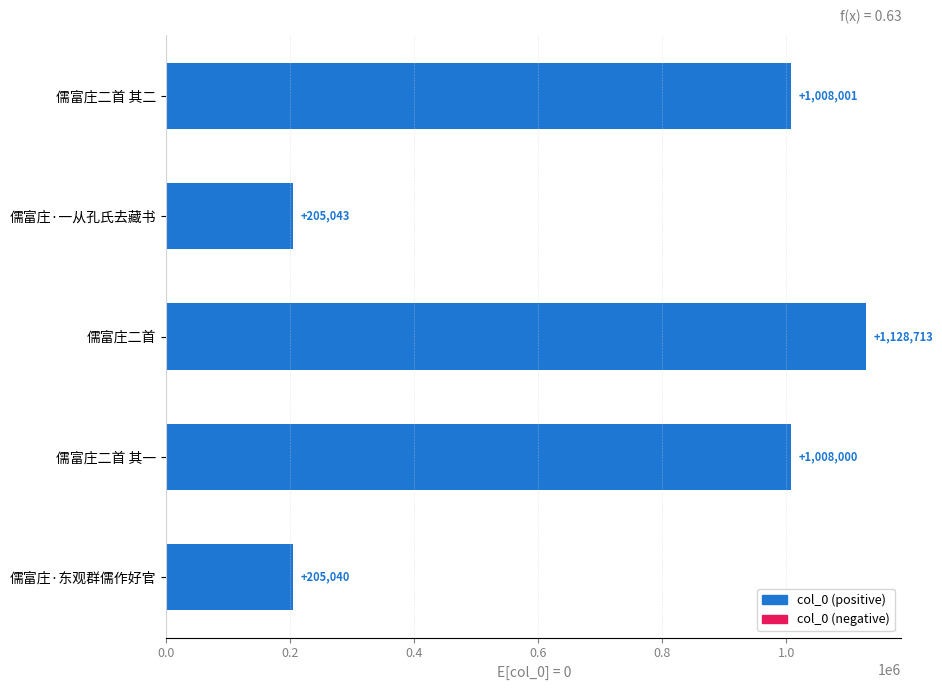

The chart shows a value of 205043 at 儒富庄·一从孔氏去藏书. True or false?

True